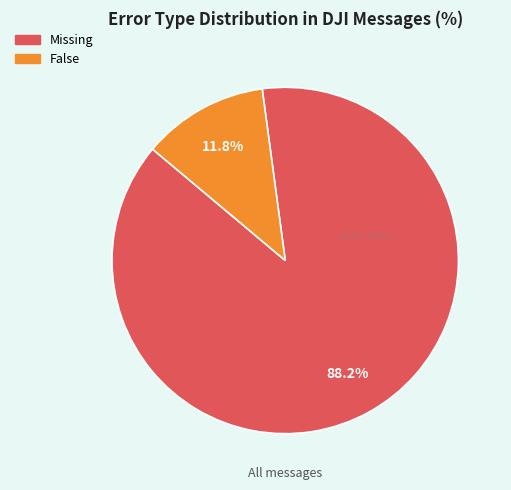

Is it true that Missing is 88% of the pie?

True